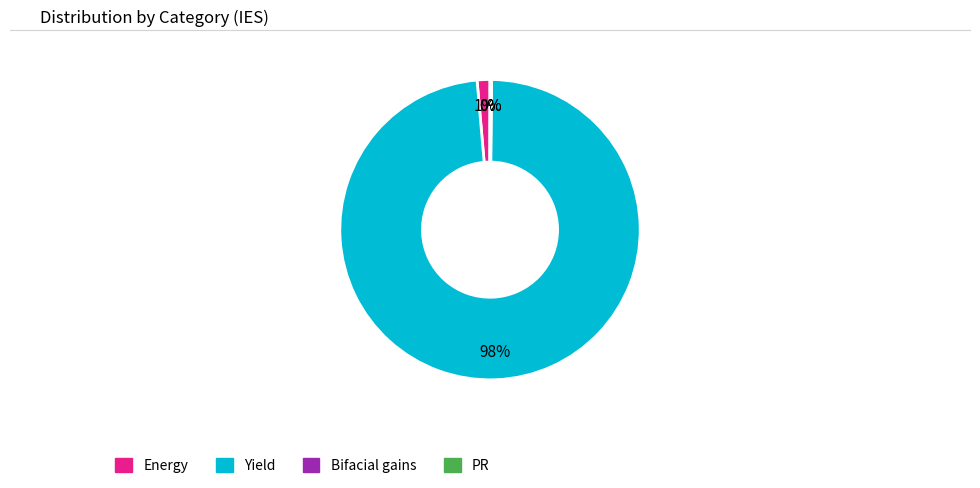

What is the majority slice?

Yield